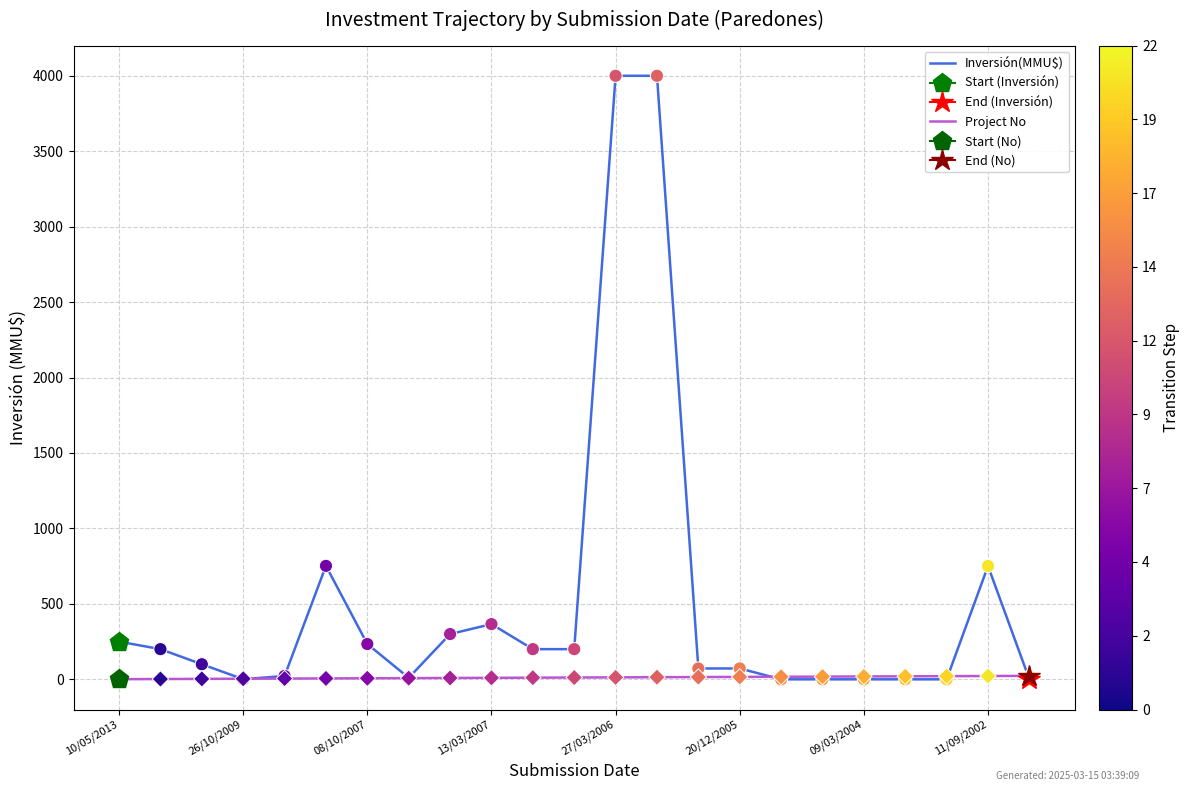

What are all the series names shown in the legend?

Inversión(MMU$), Project No